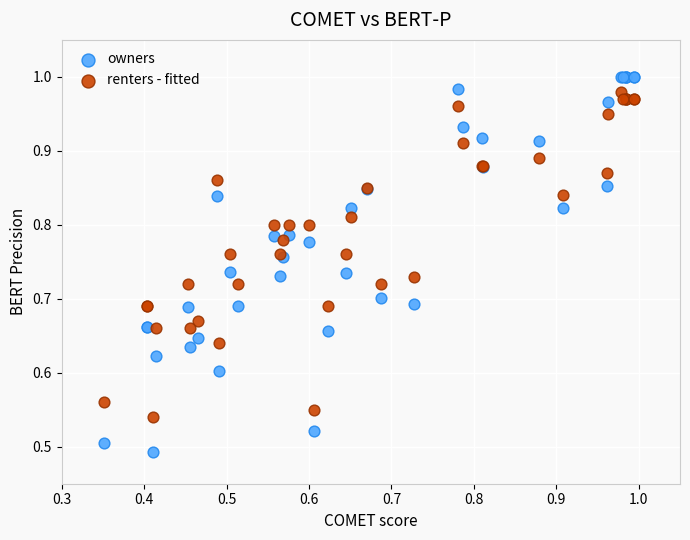

Which series has the largest Y range (max minus min)?

owners